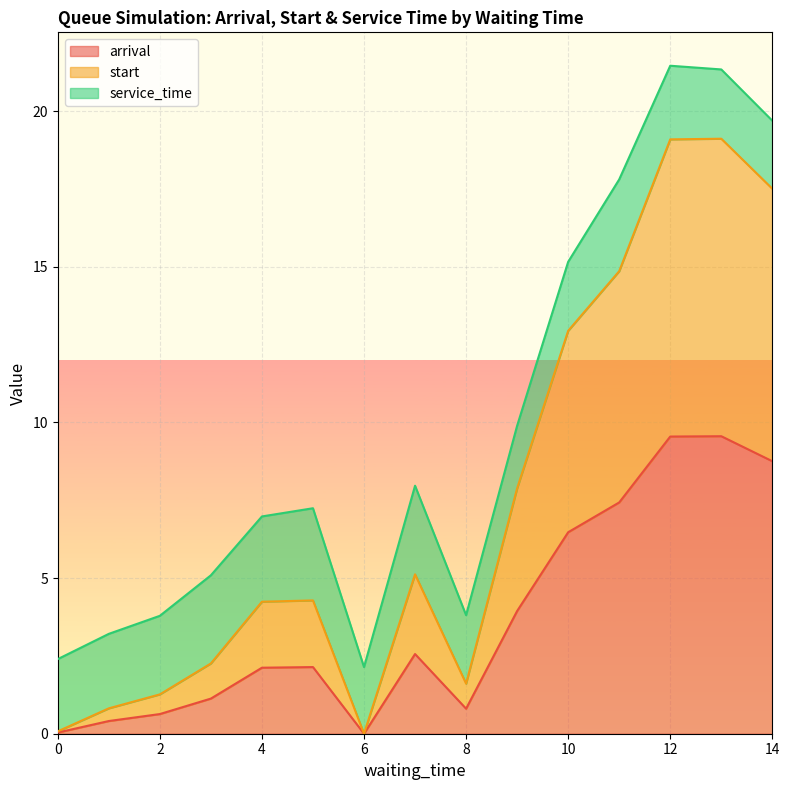

How many interior local valleys does the start series have?

2